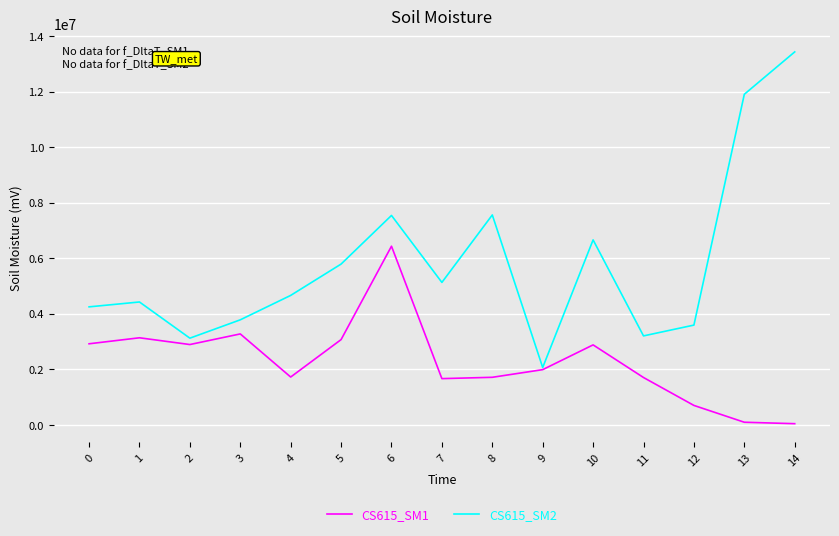

What is the sum of the CS615_SM1 values at 2 and 1?

6020428